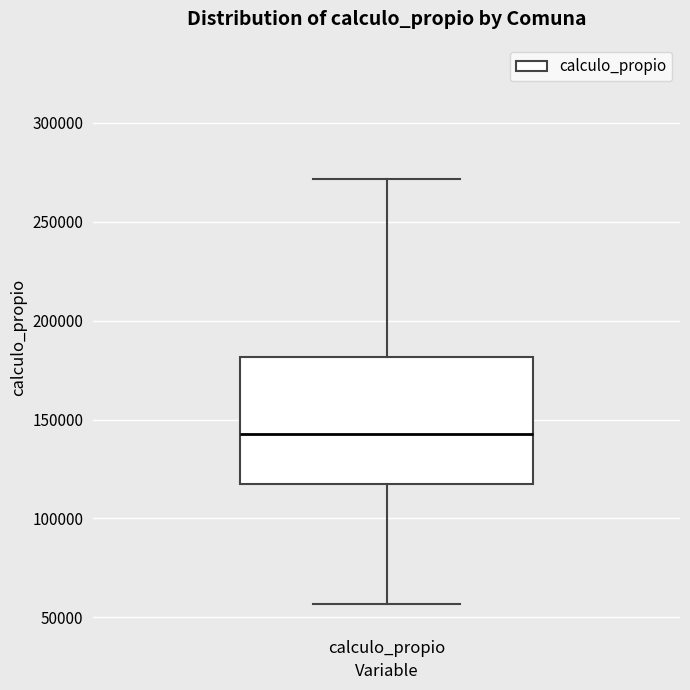

Read this box plot against the y-axis: the position of the median line, the range covered by the box, and the ends of both whiskers. The values are not printed on the chart, so give them approximately, as read against the axis.

median 145000, box 120000 to 180000, whiskers 55000 to 270000